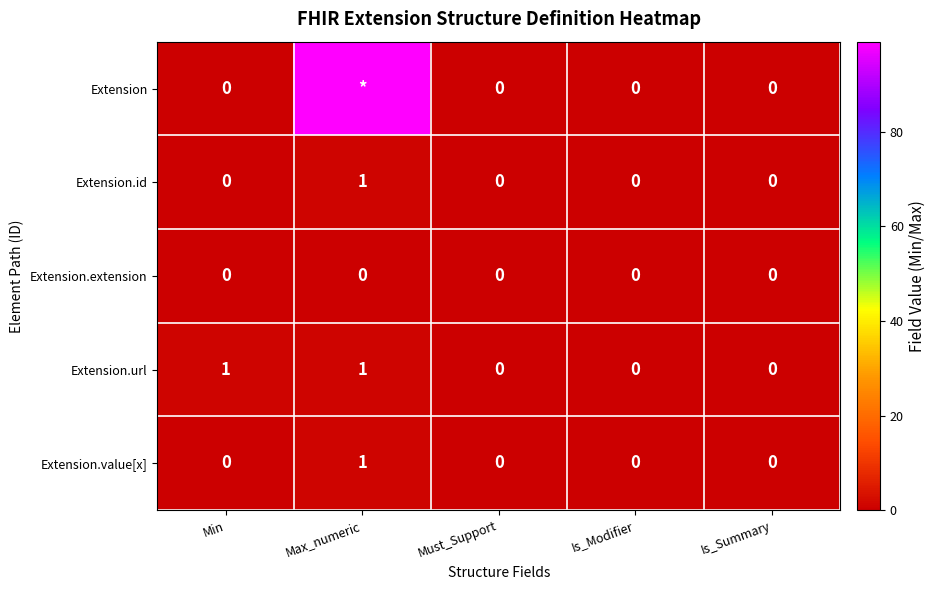

Count the Extension.value[x] values in the range 0 to 1.

5